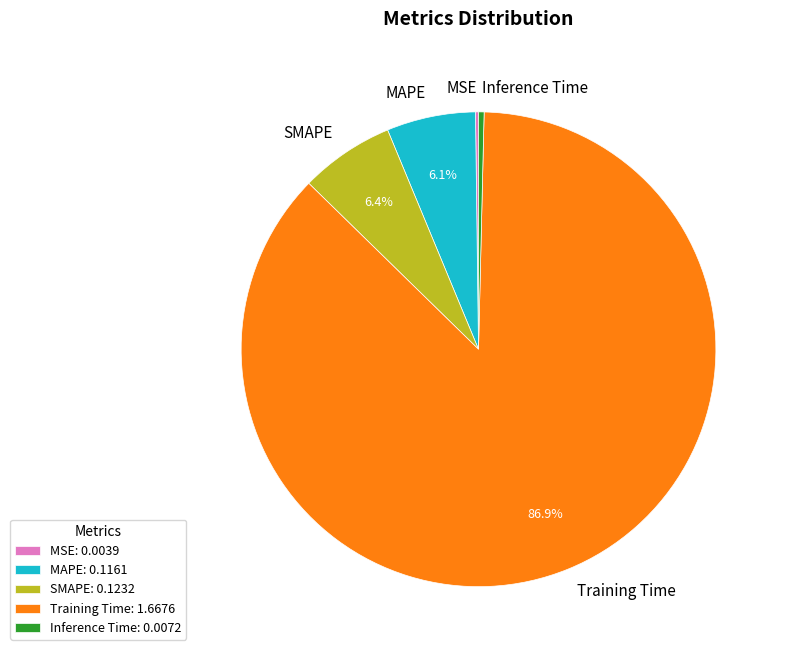

Is there any slice that represents more than half of the pie?

Yes